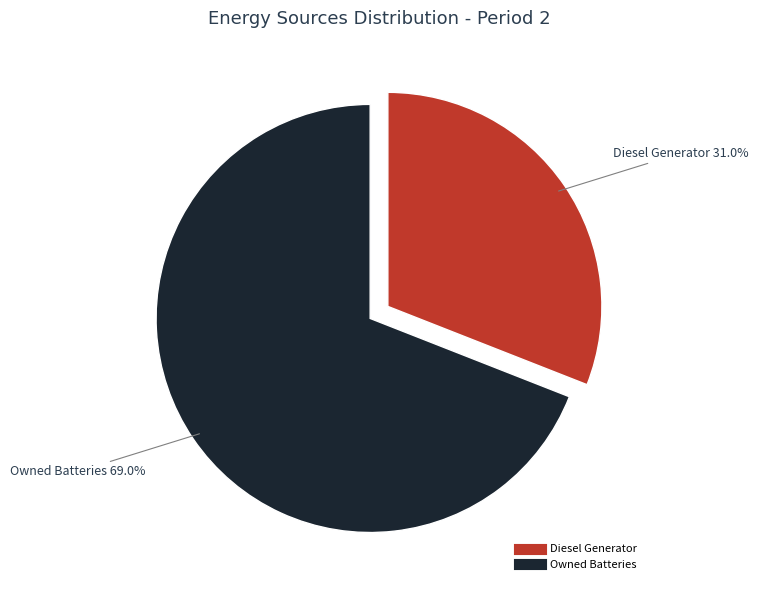

To the nearest percent, what is the difference between the largest and smallest slice percentages?

38%